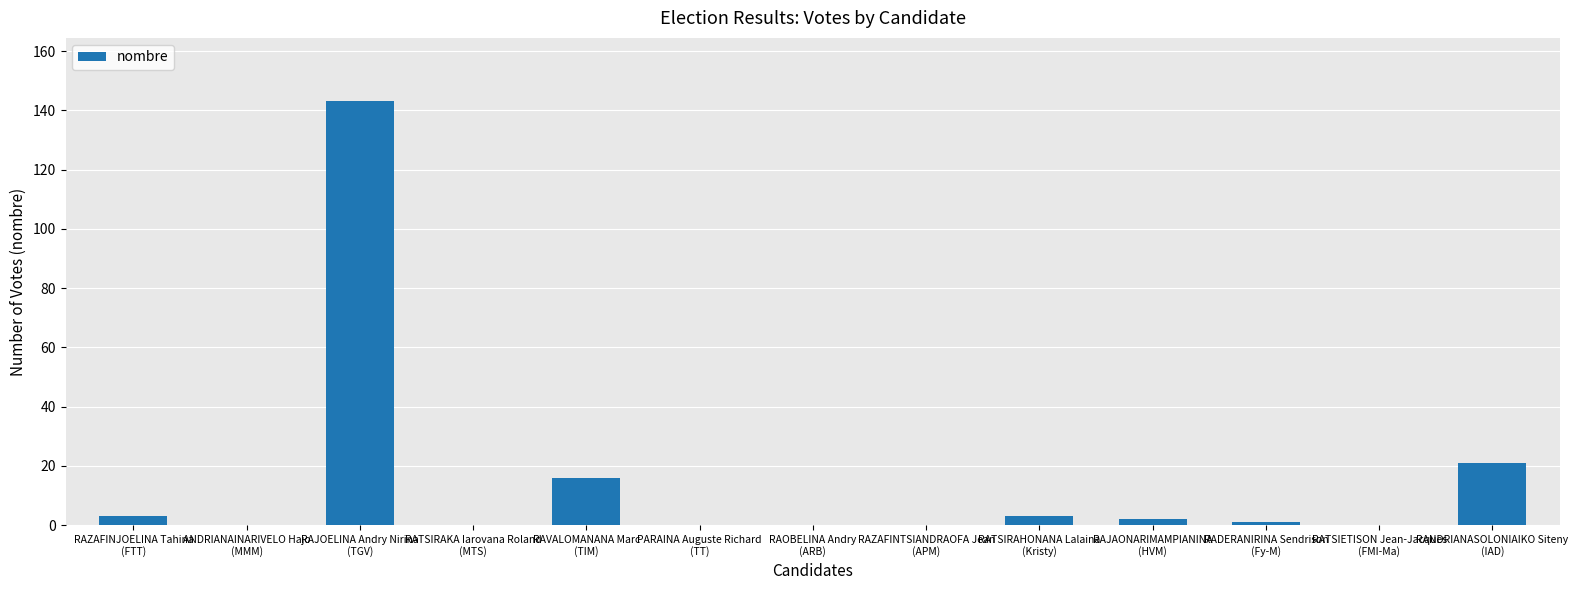

What is the greatest value displayed?

143